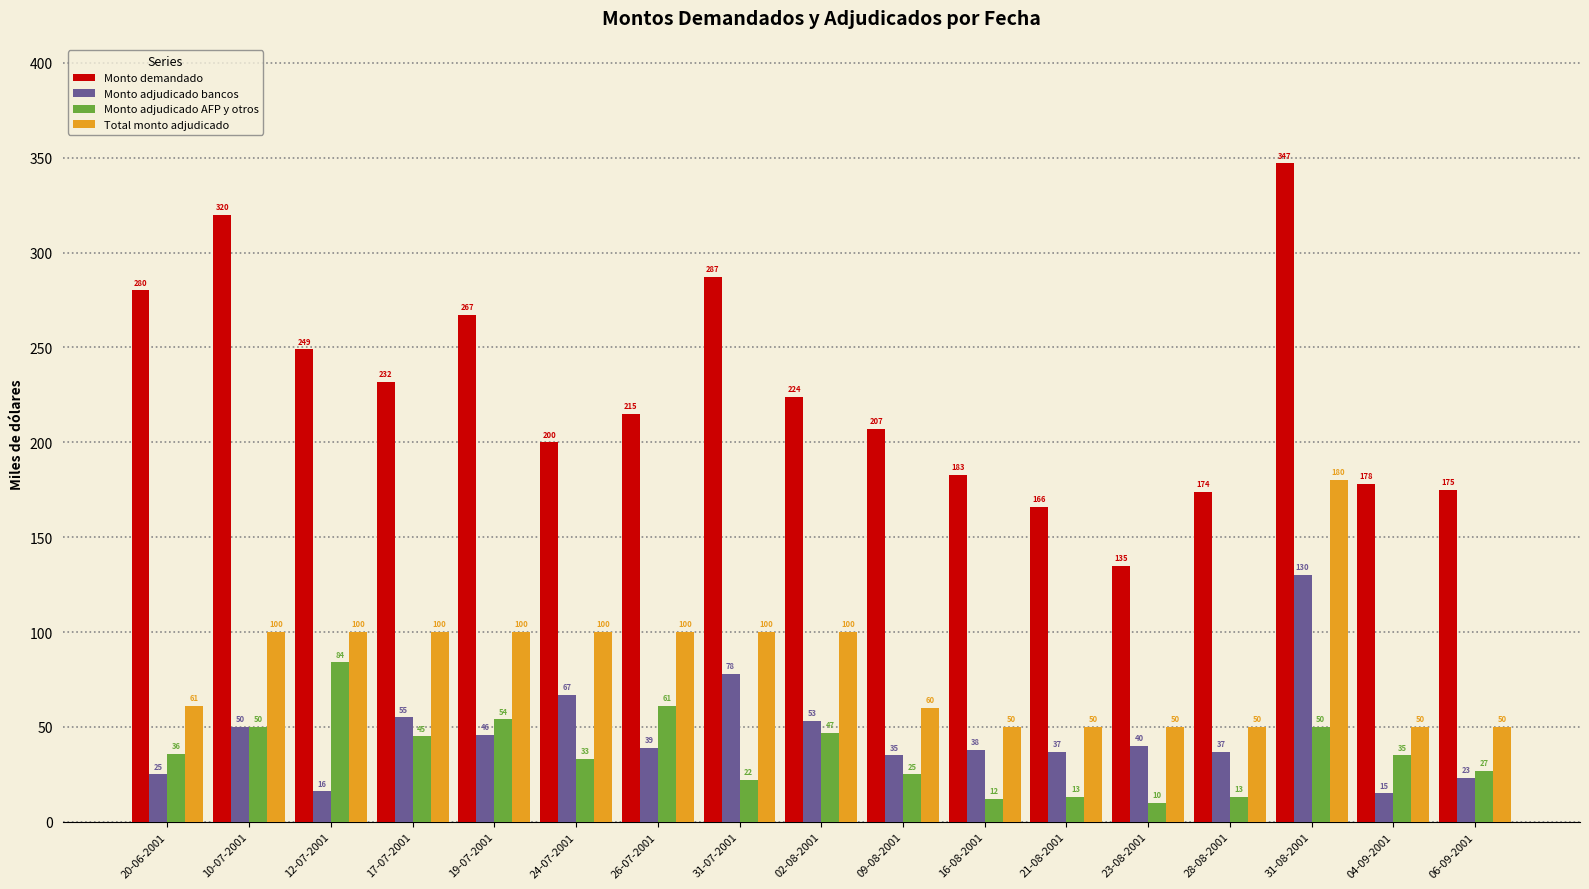

Rank the series at 31-08-2001 from highest to lowest value.

Monto demandado, Total monto adjudicado, Monto adjudicado bancos, Monto adjudicado AFP y otros